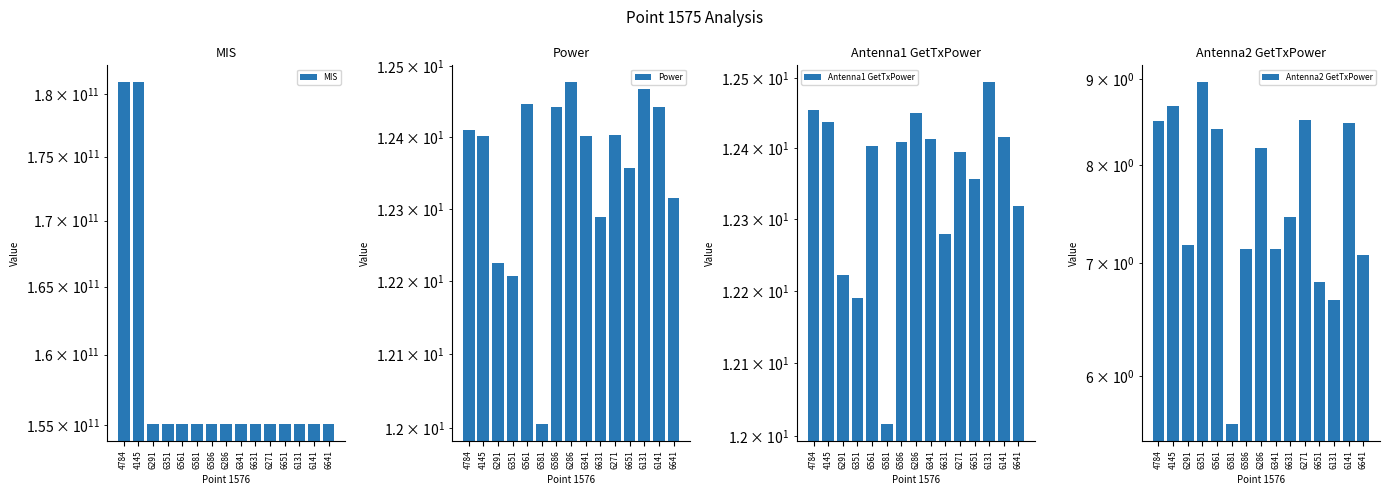

What is the difference between the second highest and second lowest values in the Power series?

0.3